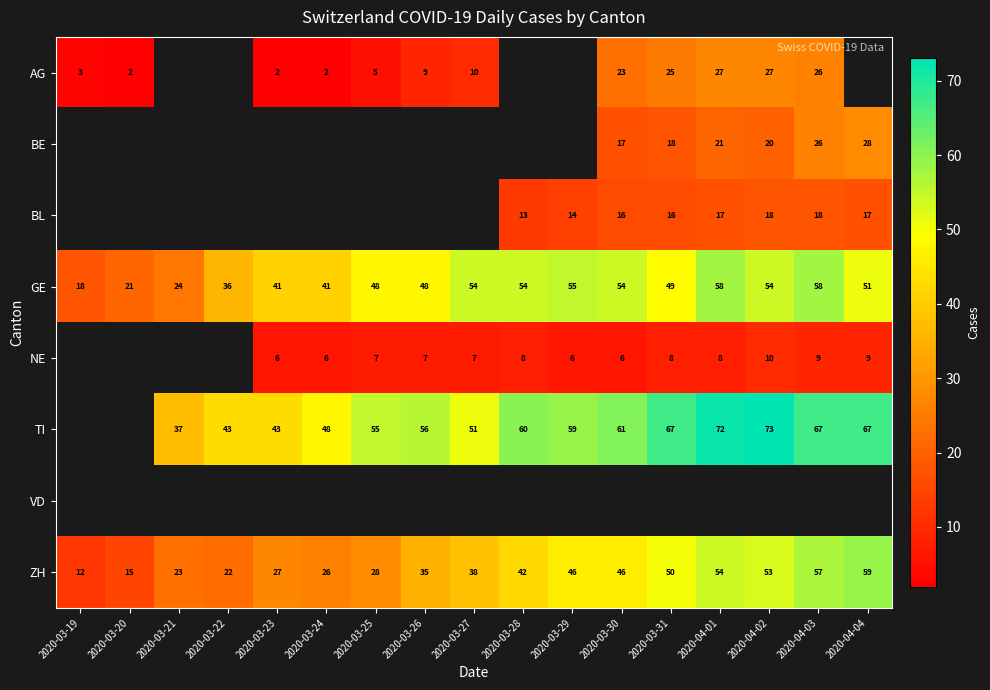

Is it true that BE equals 20 at 2020-04-02?

True